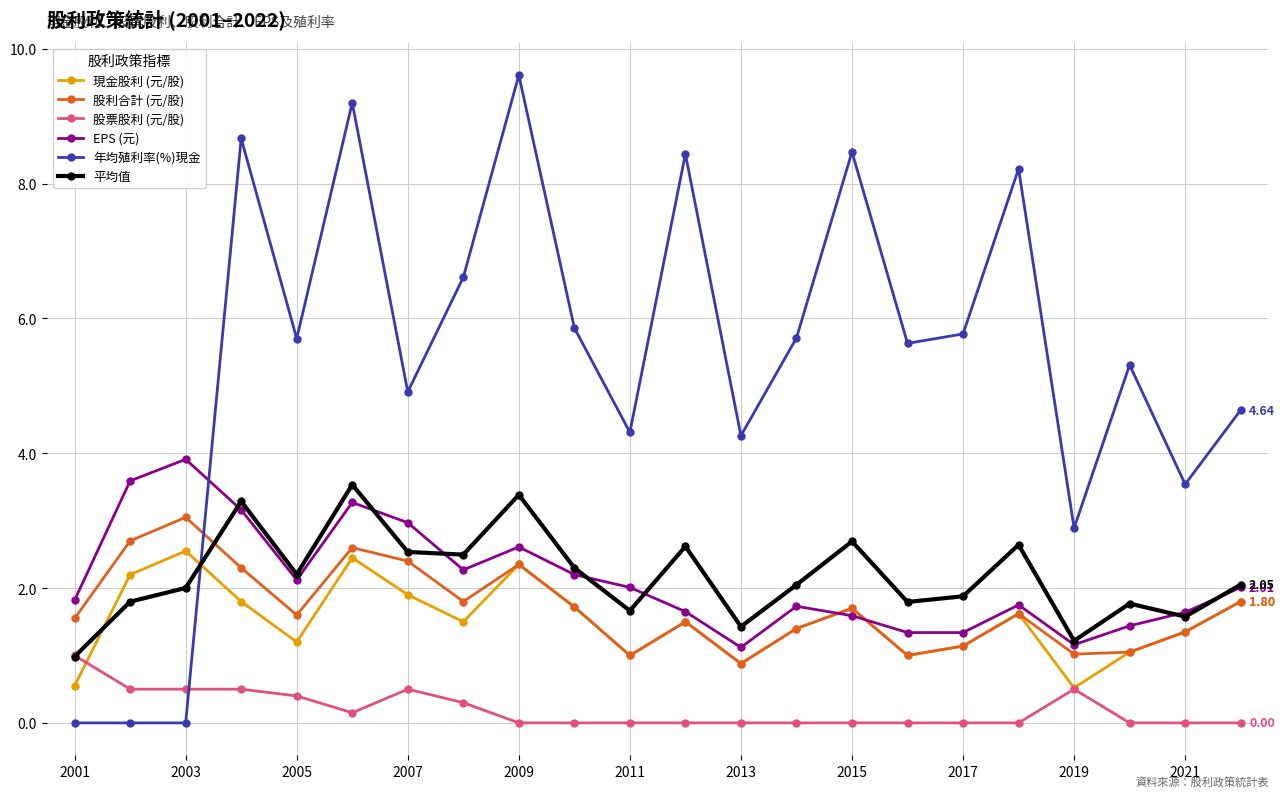

True or false: 股票股利 (元/股) has more than 1 points higher than both neighbors.

True